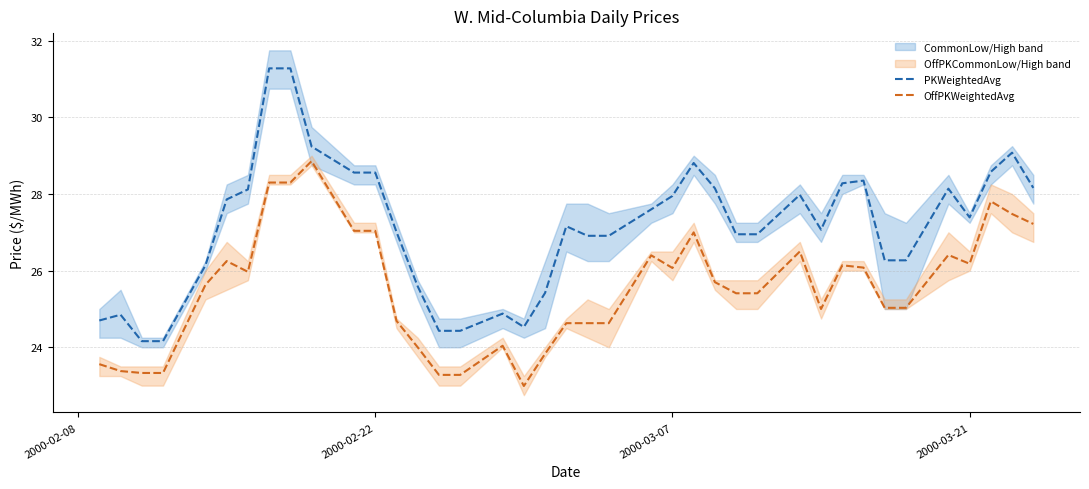

How many interior local valleys does the OffPKWeightedAvg series have?

5